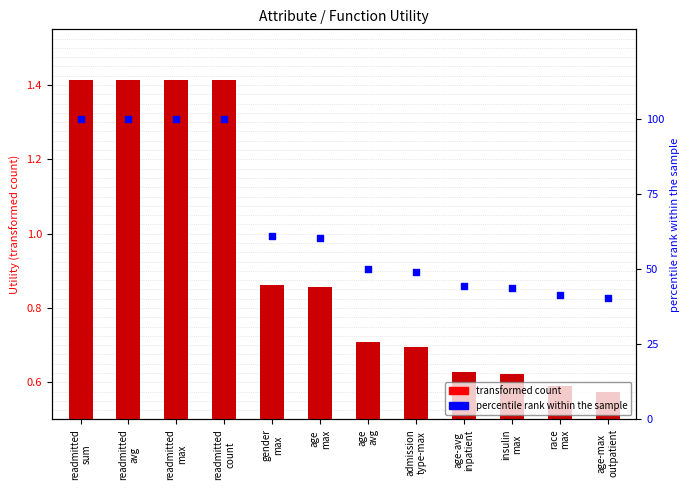

What are all the series names shown in the legend?

transformed count, percentile rank within the sample